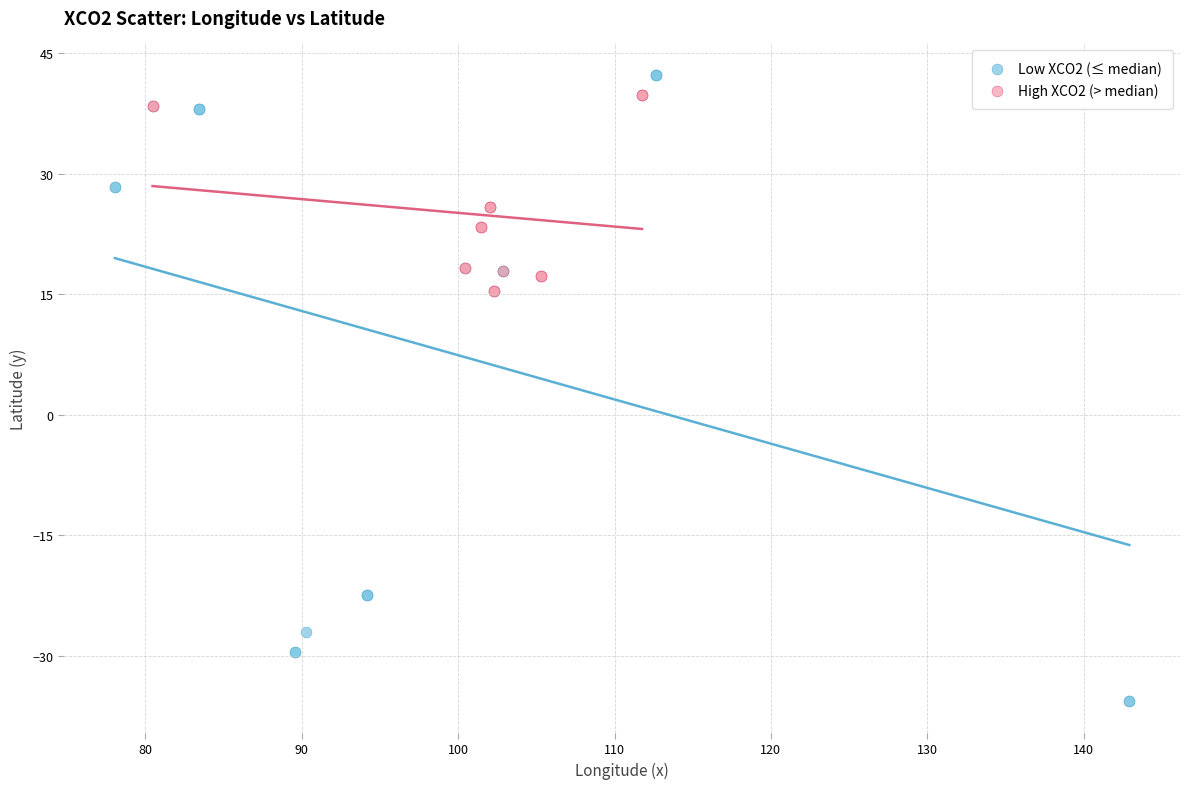

Which series has the largest Y range (max minus min)?

Low XCO2 (≤ median)